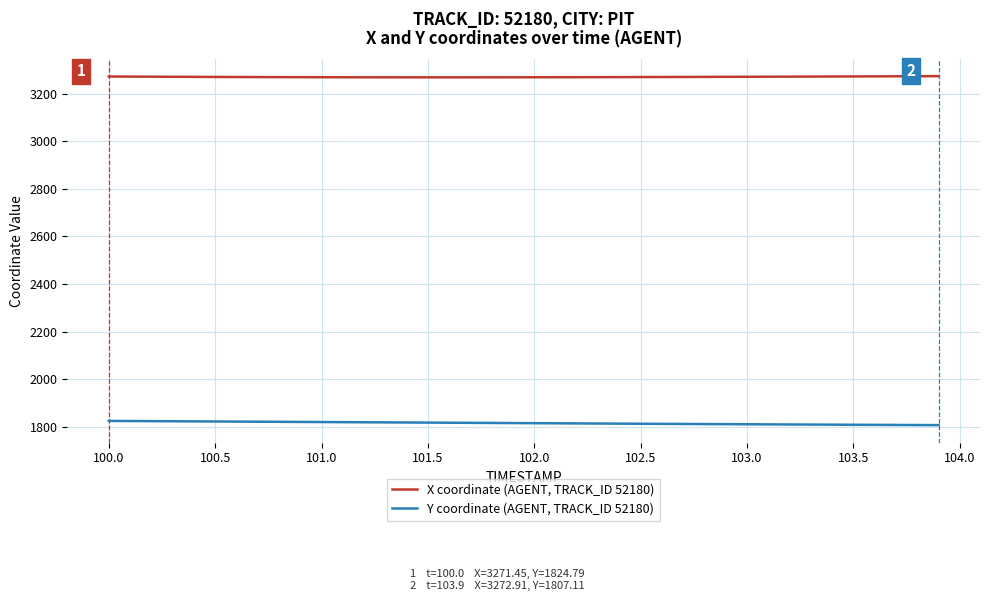

True or false: Y coordinate (AGENT, TRACK_ID 52180) and X coordinate (AGENT, TRACK_ID 52180) intersect in this chart.

False